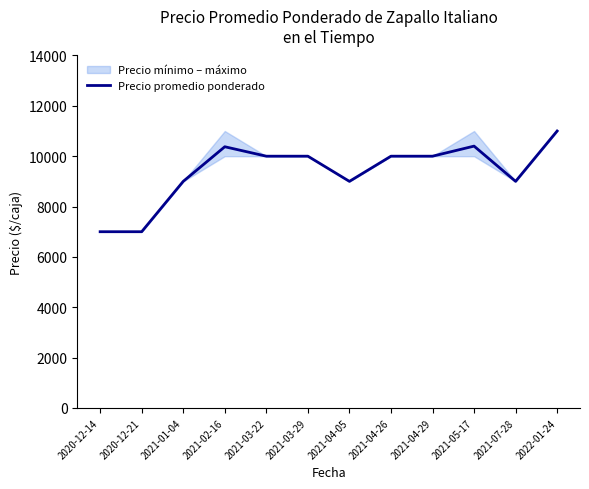

What is the change in value from 2021-01-04 to 2021-05-17?

+1400